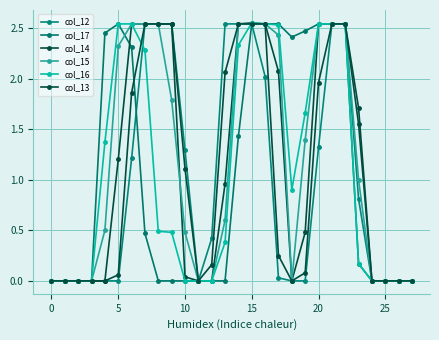

How many values in the col_15 series are below 1?

14